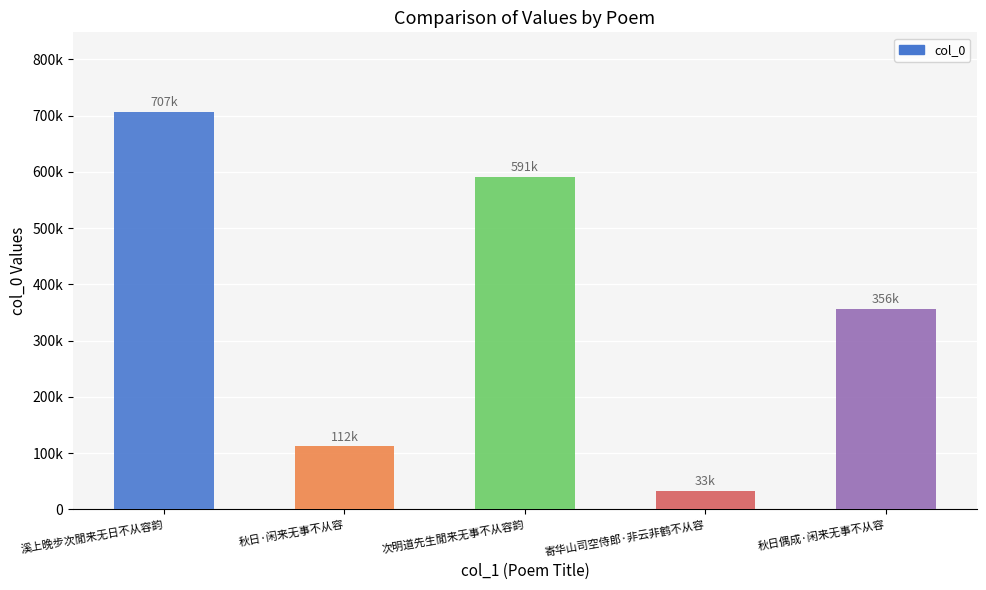

Rank the categories by value from lowest to highest.

寄华山司空侍郎·非云非鹤不从容, 秋日·闲来无事不从容, 秋日偶成·闲来无事不从容, 次明道先生閒来无事不从容韵, 溪上晚步次閒来无日不从容韵